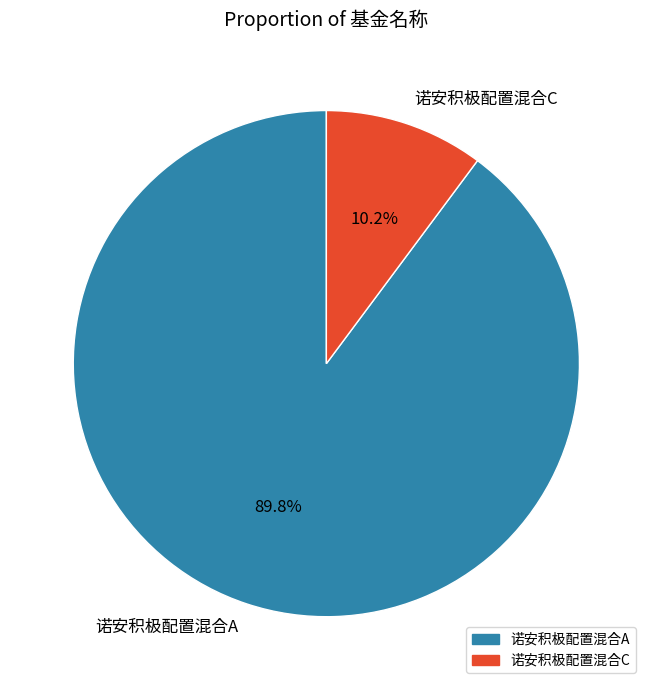

To the nearest percent, what is the combined percentage of 诺安积极配置混合C and 诺安积极配置混合A?

100%